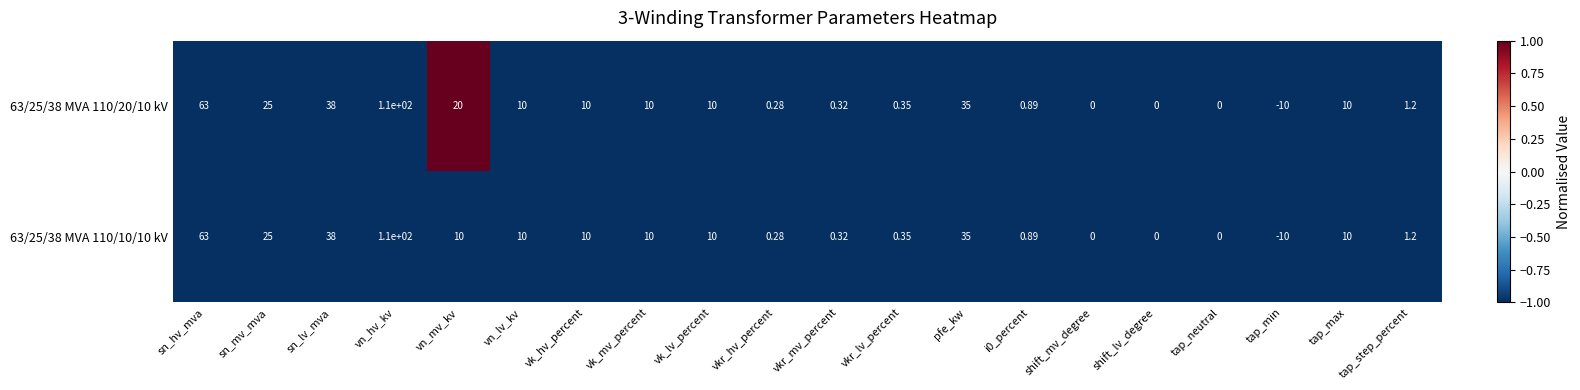

Is the value of 63/25/38 MVA 110/10/10 kV at vn_hv_kv greater than the value of 63/25/38 MVA 110/20/10 kV at tap_max?

Yes